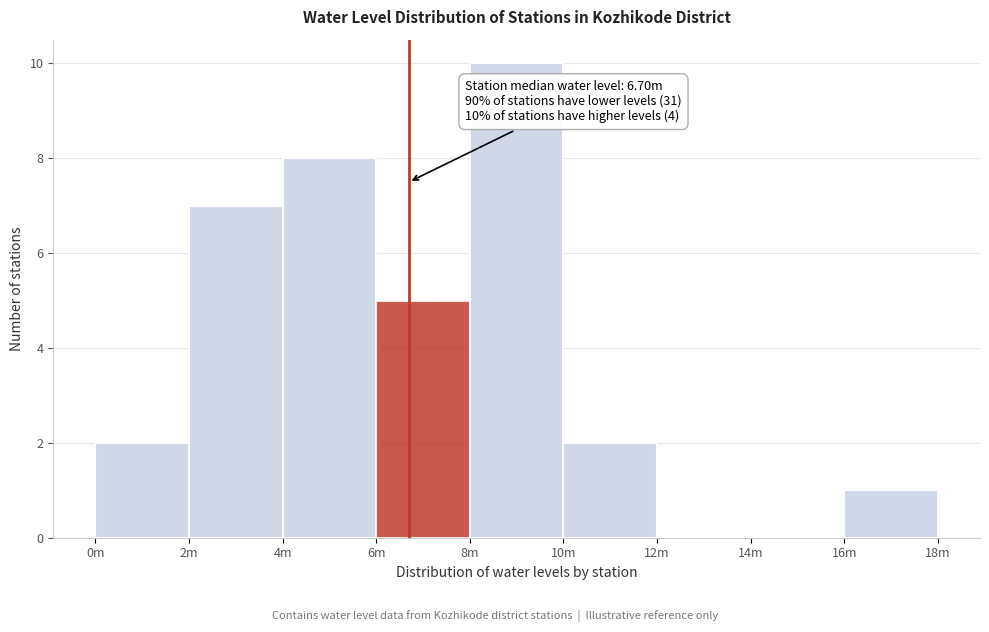

Reading left to right, transcribe all the data shown in this chart.

0m=2	2m=7	4m=8	6m=5	8m=10	10m=2	12m=0	14m=0	16m=1